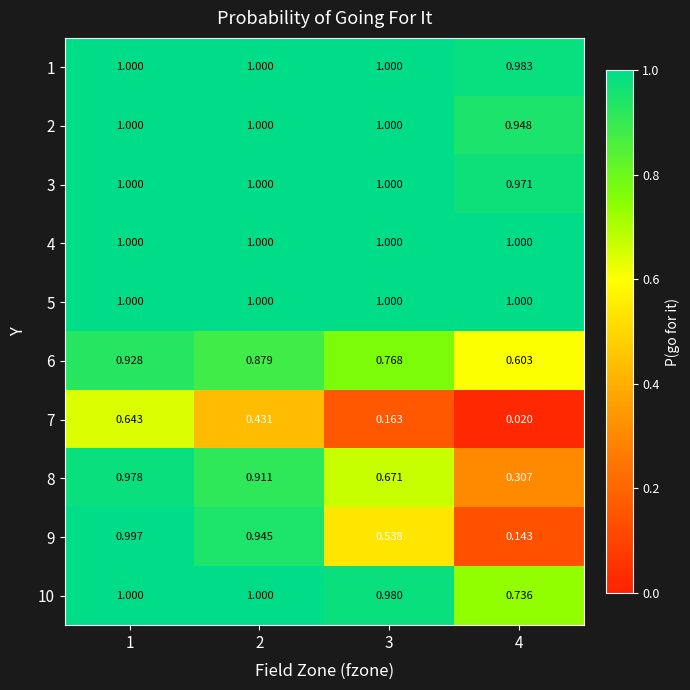

How many data points does each series have?

4